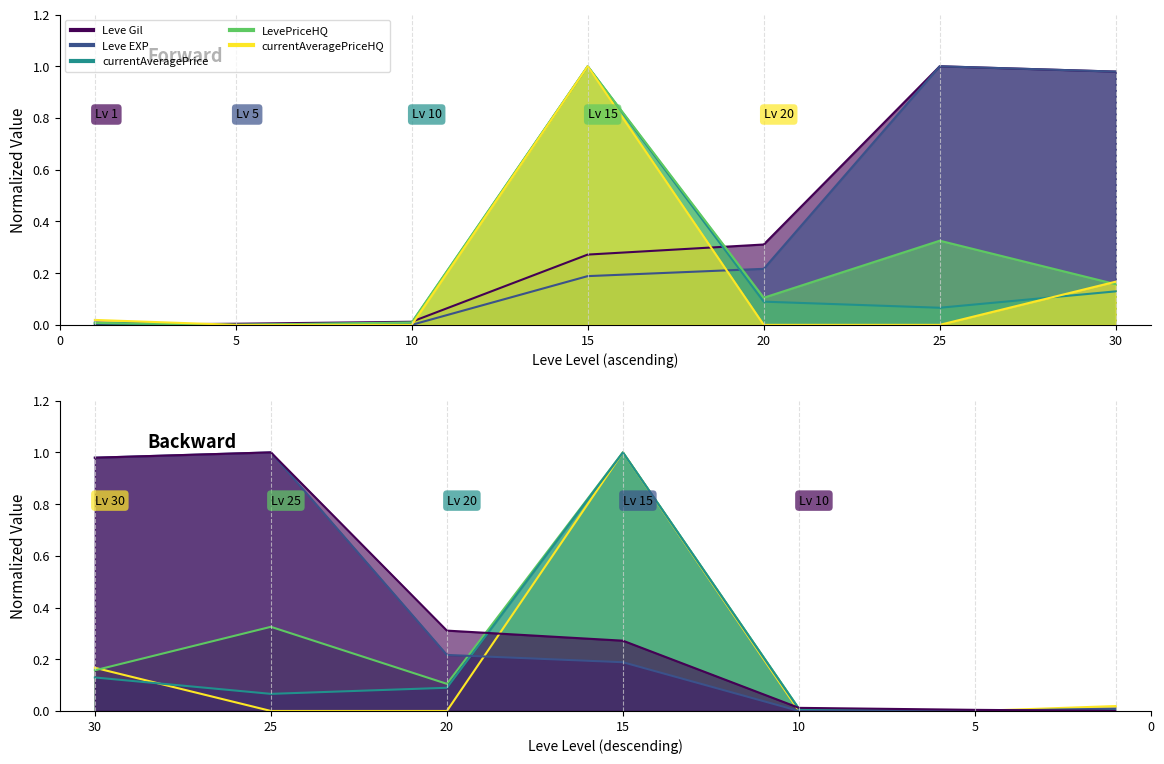

The value of Leve Gil at Level 1 is 0.0. True or false?

True